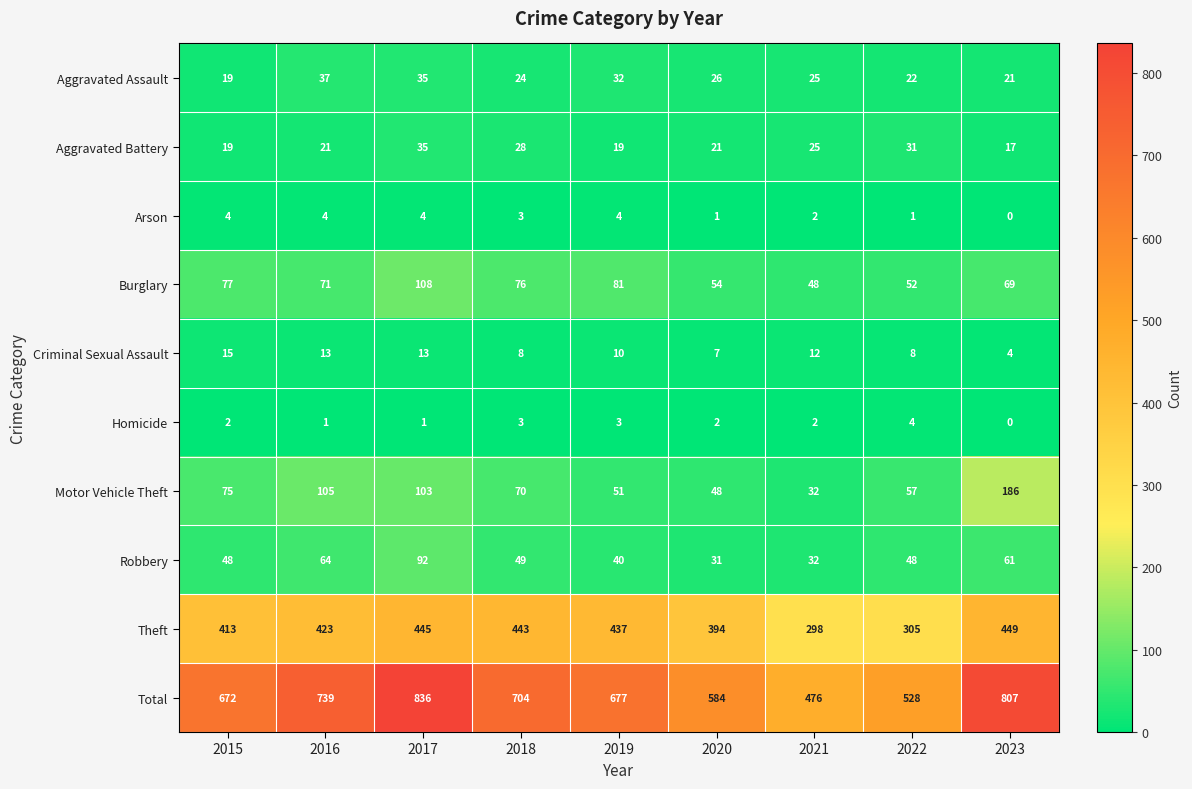

What is the total value across all series at 2017?

1672